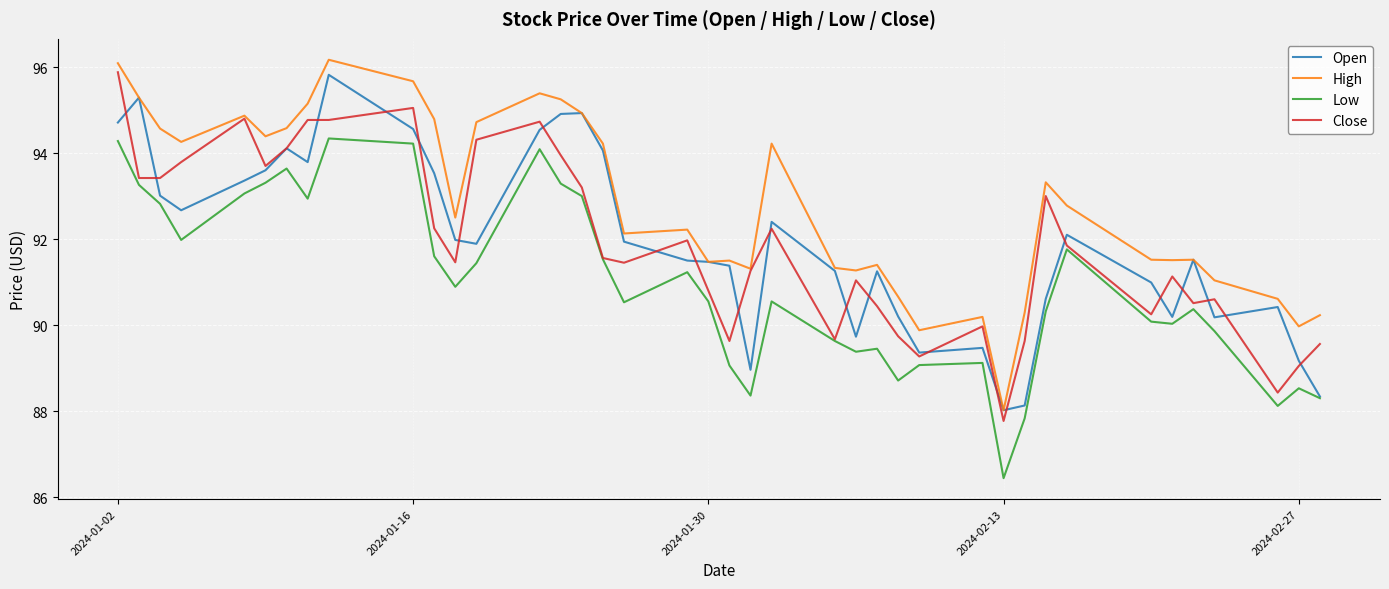

True or false: Low and High cross at least once.

False